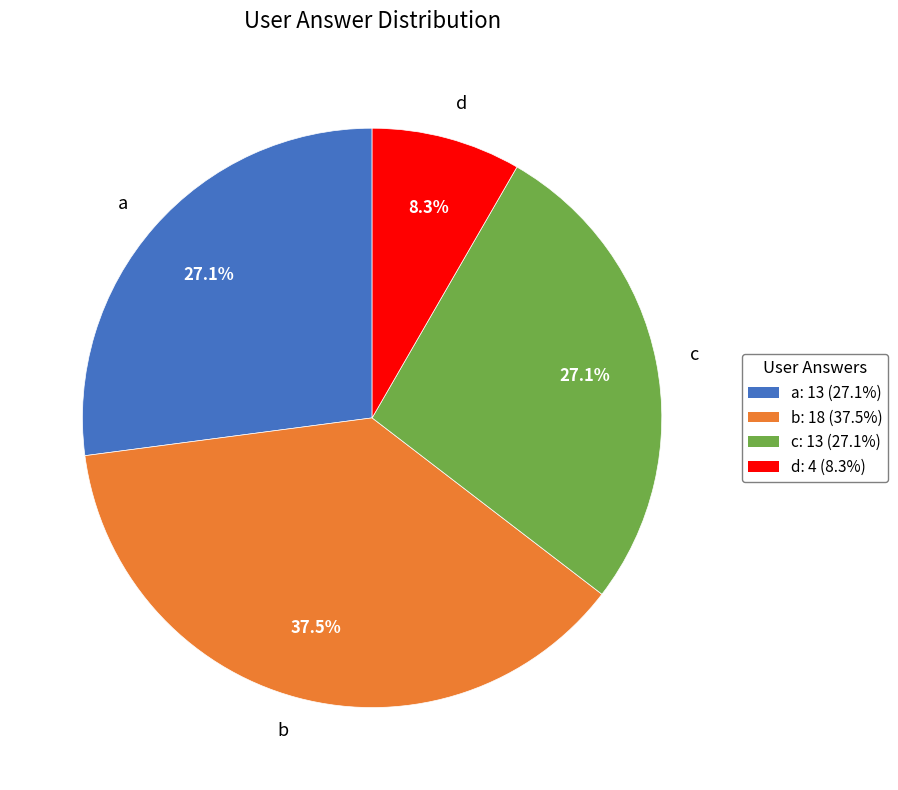

What is the largest slice in the pie chart?

b